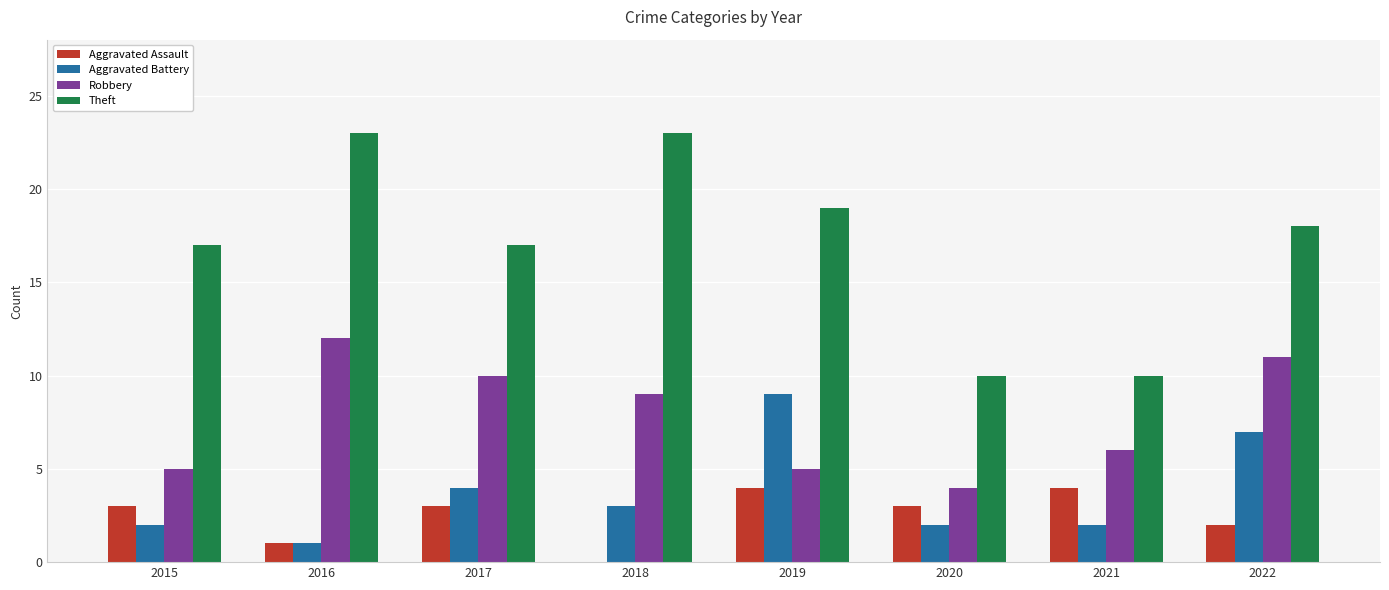

What is the spread (max minus min) of values at 2020?

8